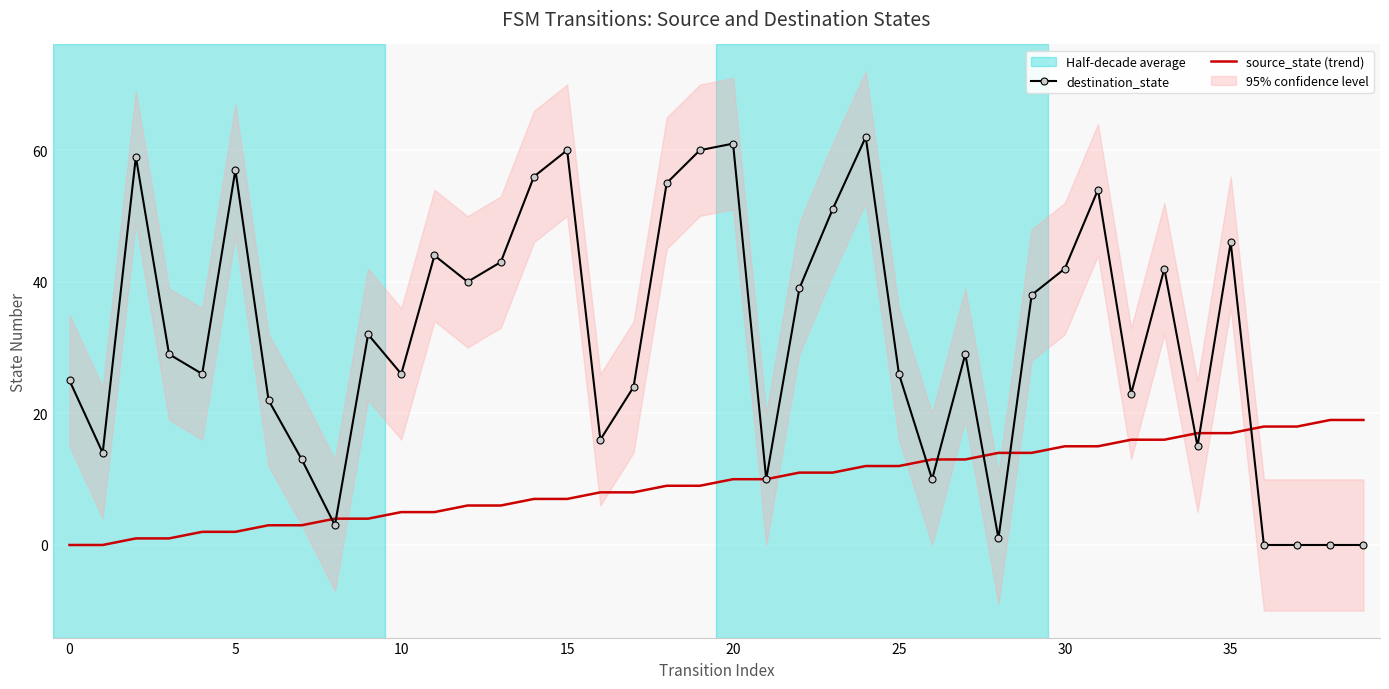

How many lines are shown in the chart?

2